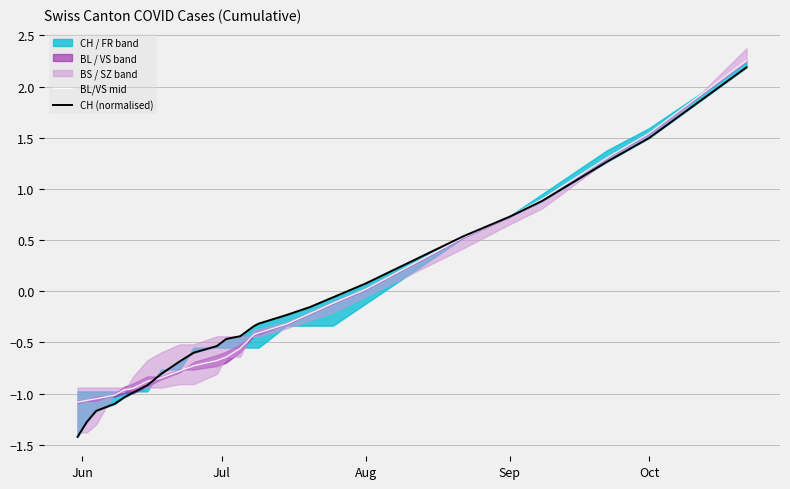

The BL/VS mid series shows -0.3 at 6. True or false?

False